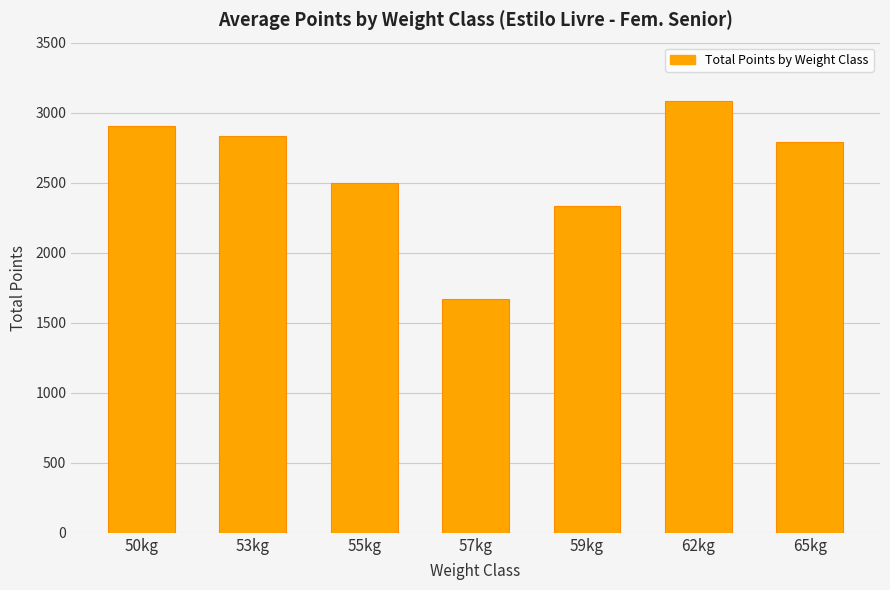

How many bars are there in total?

7